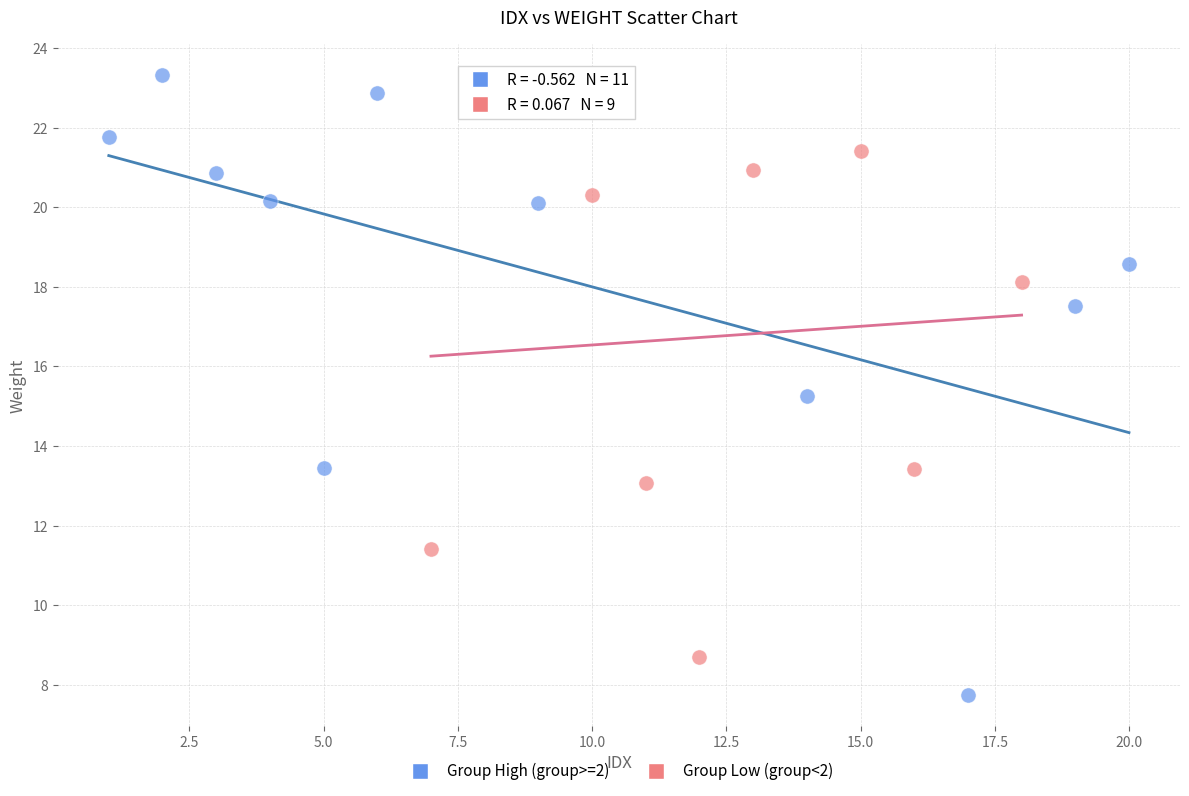

Which series contains the lowest Y value?

Group High (group>=2)